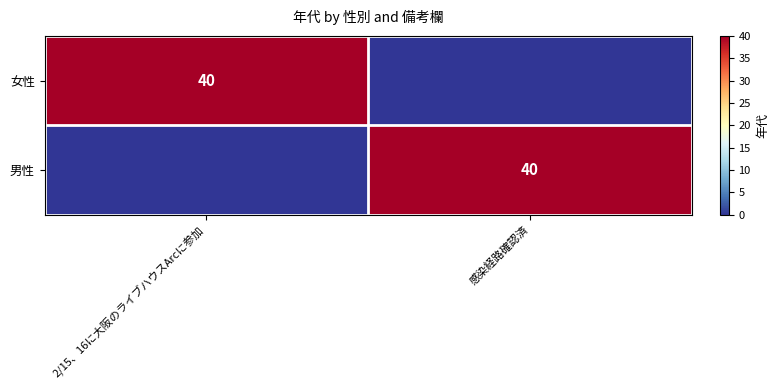

True or false: 男性 has a value of 40 at 感染経路確認済.

True